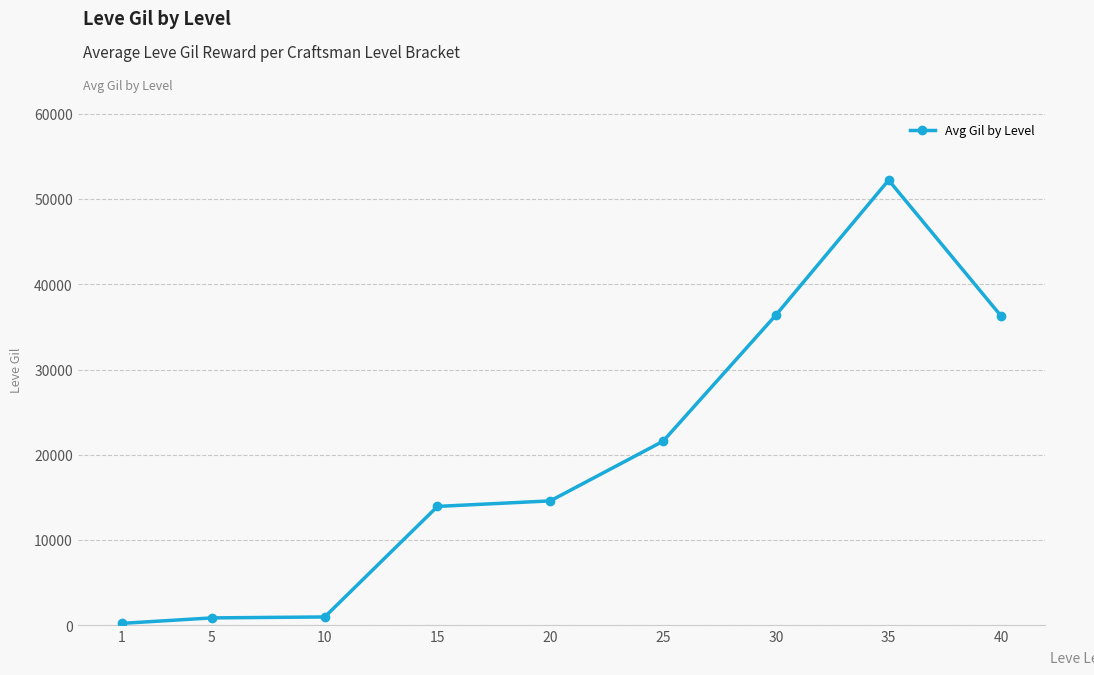

Count the number of data series in this chart.

1